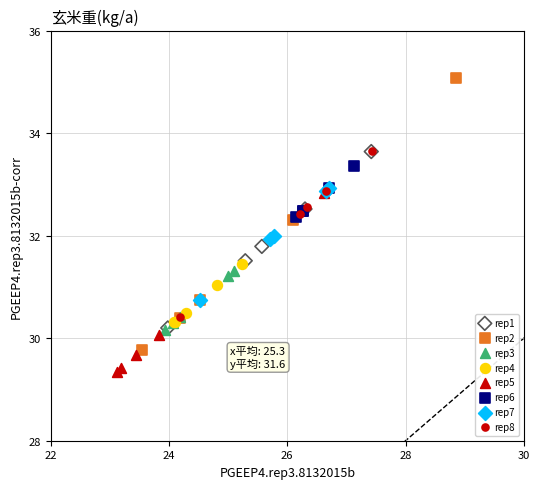

Which series contains the highest Y value?

rep2